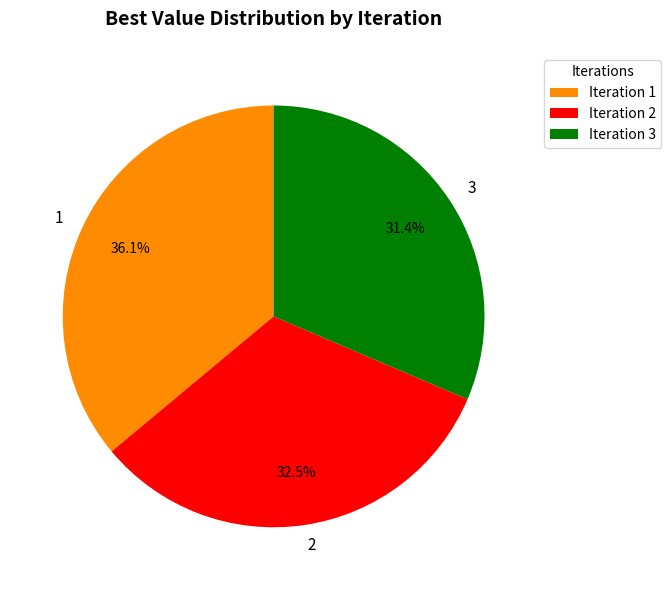

What is the total percentage of 2 and 1?

68.6%